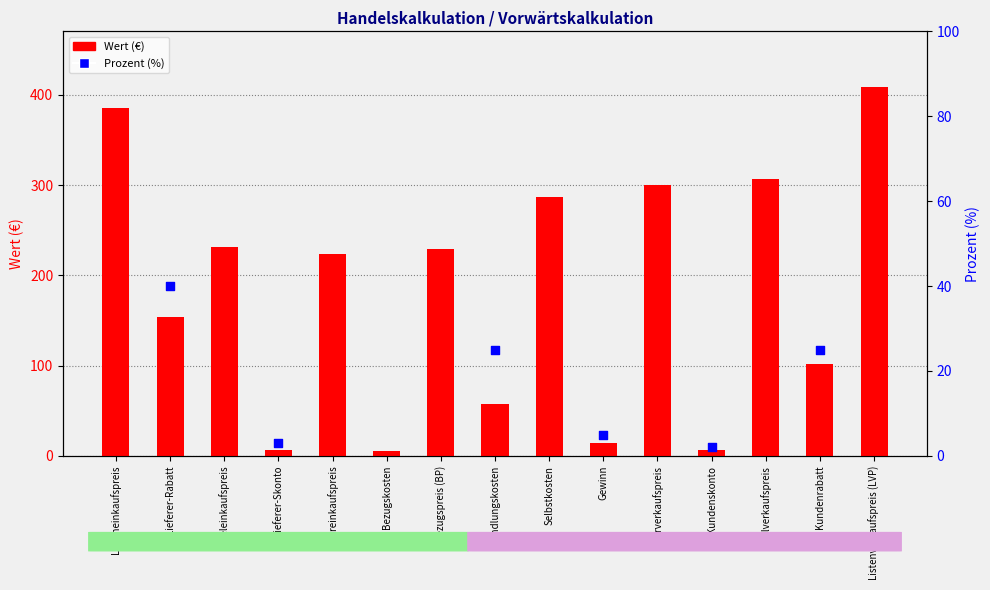

What is the change in value from Handlungskosten to Listenverkaufspreis (LVP)?

+351.7